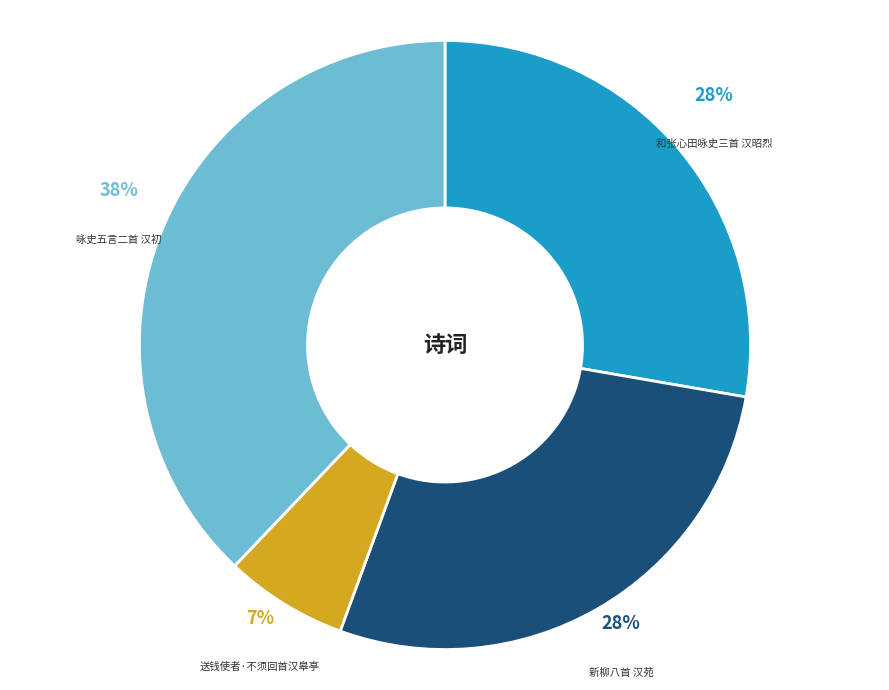

The 和张心田咏史三首 汉昭烈 slice represents 16% of the pie. True or false?

False